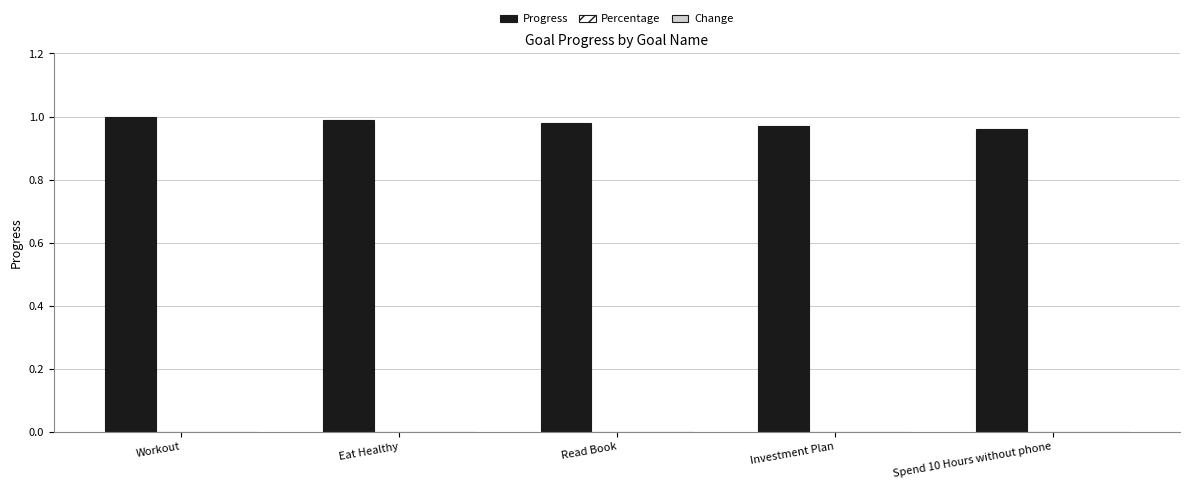

Which series has the largest total across all categories?

Progress